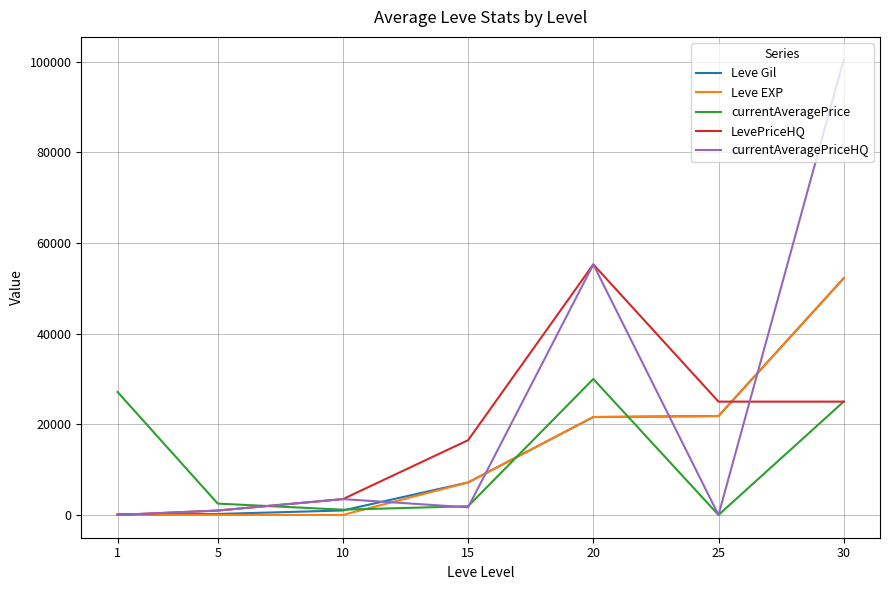

Which series ends up on top after the final intersection of currentAveragePrice and Leve EXP?

Leve EXP